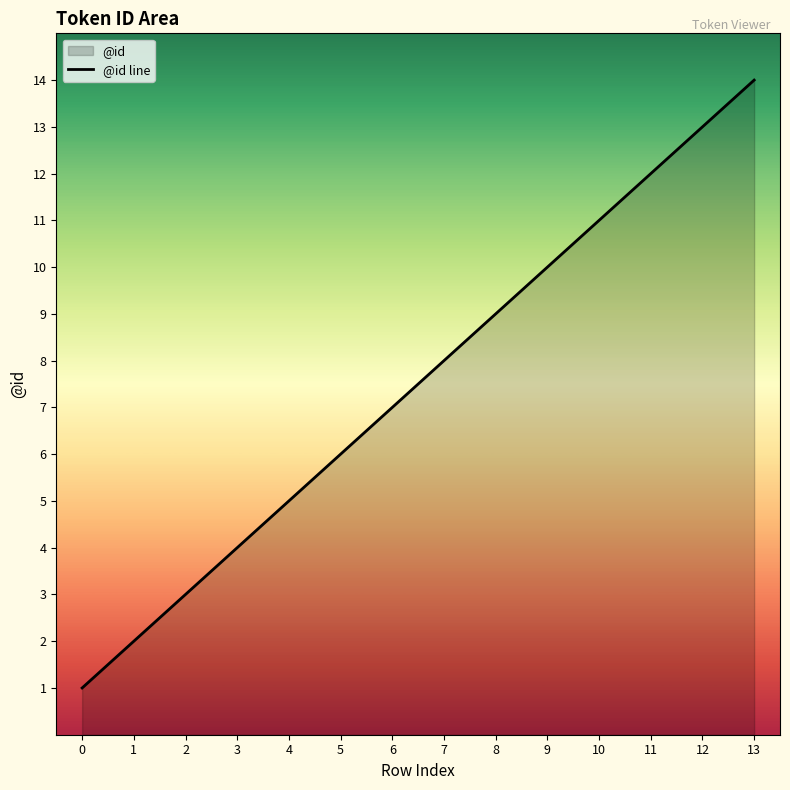

Count the number of values greater than 8.

6